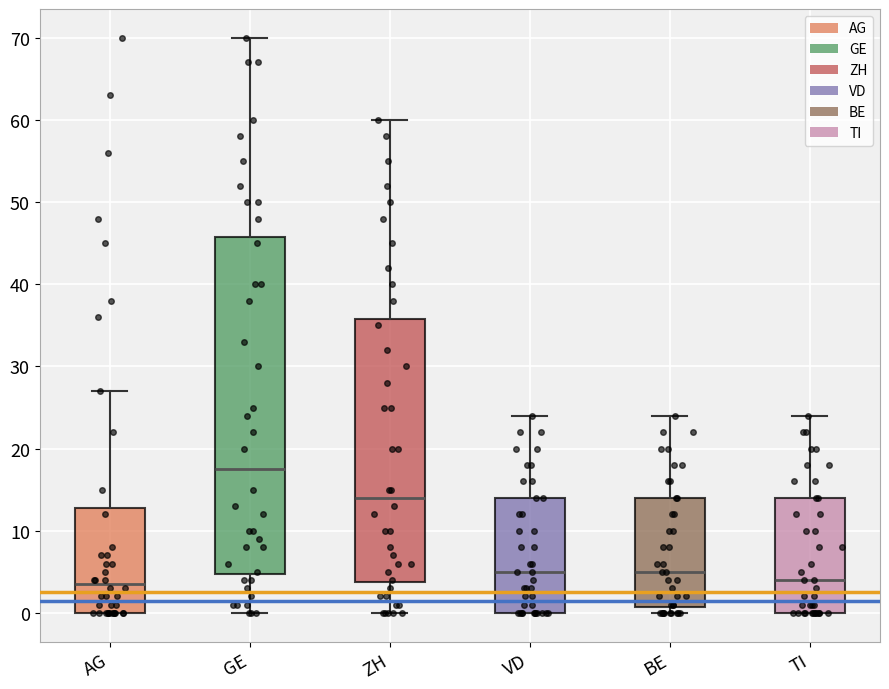

Reading left to right, read every box against the y-axis: the position of its median line, the range the box covers, and the ends of its whiskers. The values are not printed on the chart, so give them approximately, as read against the axis.

AG: median 4, box 0 to 13, whiskers 0 to 27
GE: median 18, box 5 to 46, whiskers 0 to 70
ZH: median 14, box 4 to 36, whiskers 0 to 60
VD: median 5, box 0 to 14, whiskers 0 to 24
BE: median 5, box 1 to 14, whiskers 0 to 24
TI: median 4, box 0 to 14, whiskers 0 to 24